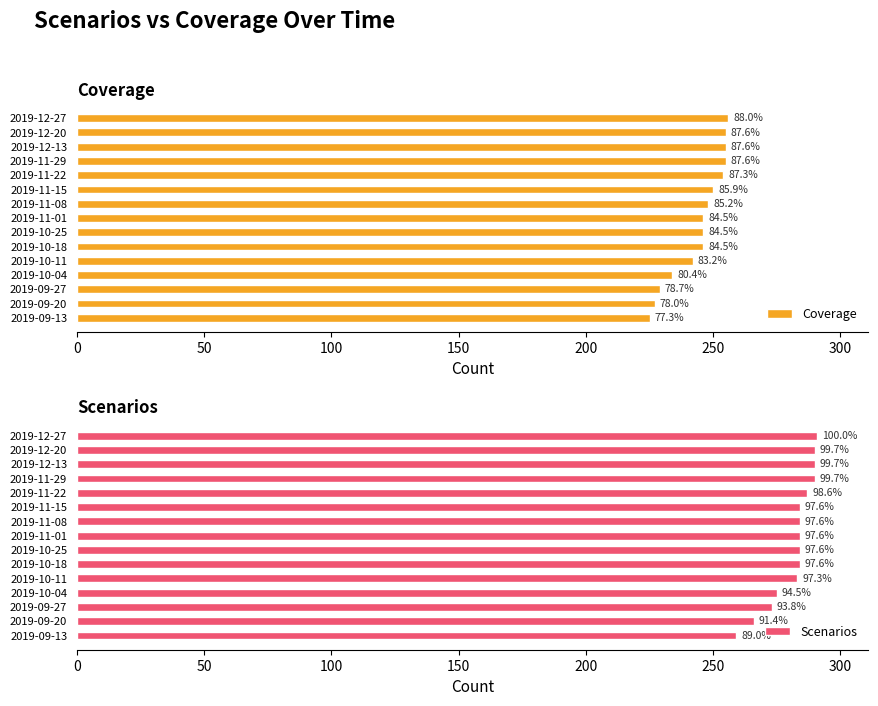

Rank the series at 2019-12-13 from lowest to highest value.

Coverage, Scenarios